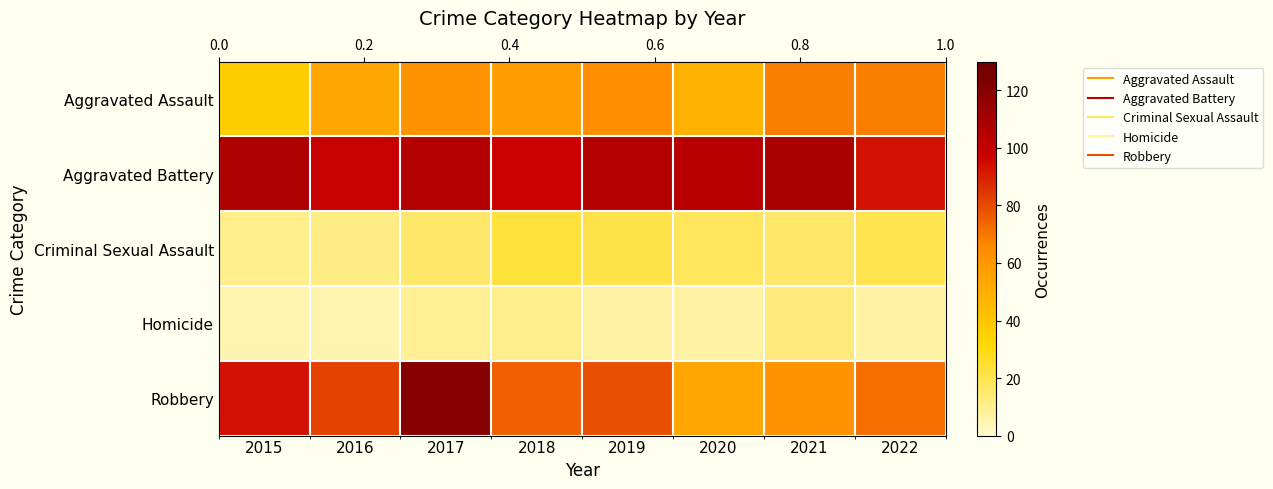

What is the difference between the highest and lowest values at 2022?

86